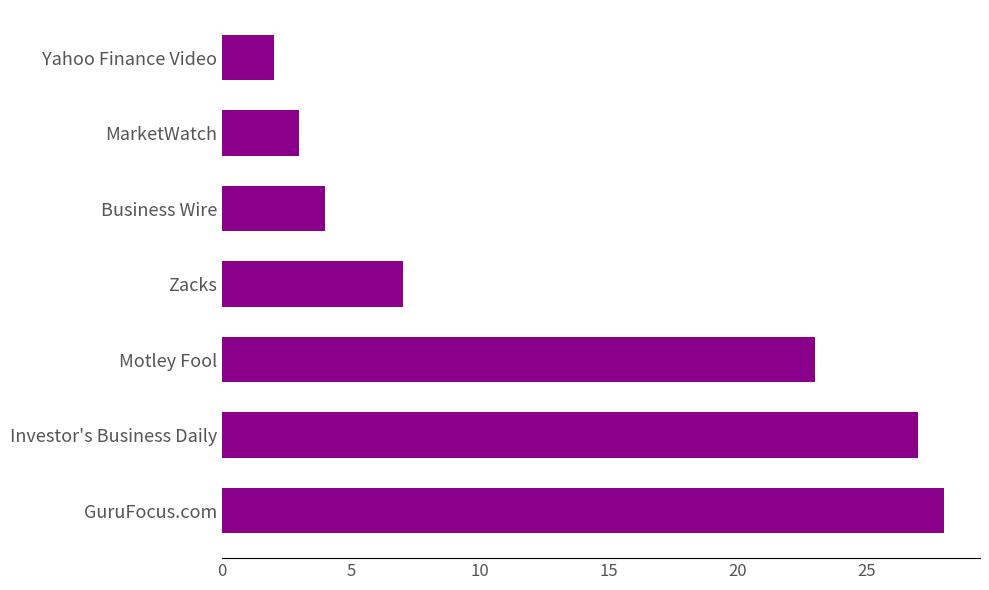

What is the smallest value displayed?

2